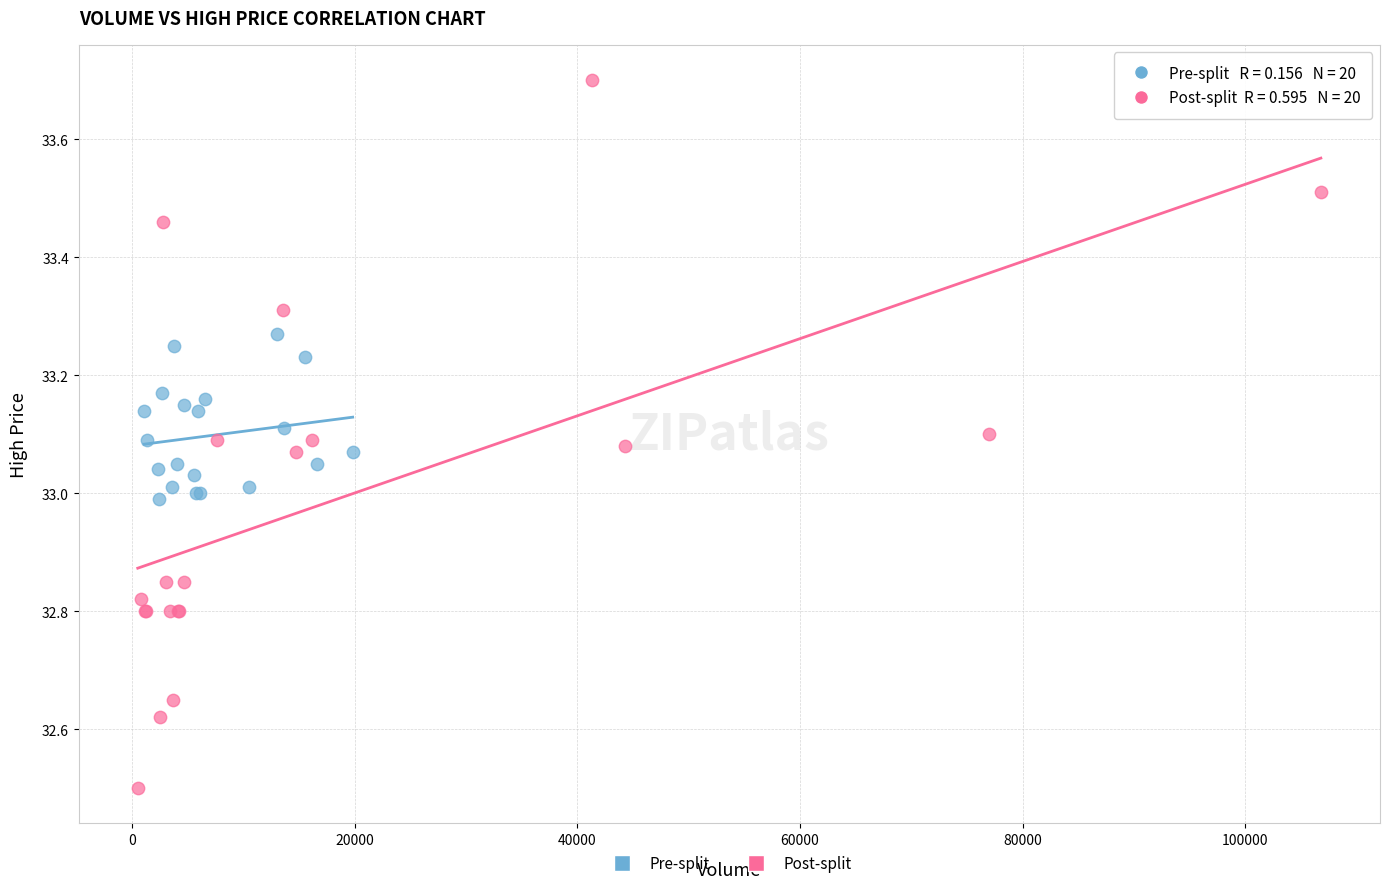

What are all the series names shown in the legend?

Pre-split, Post-split